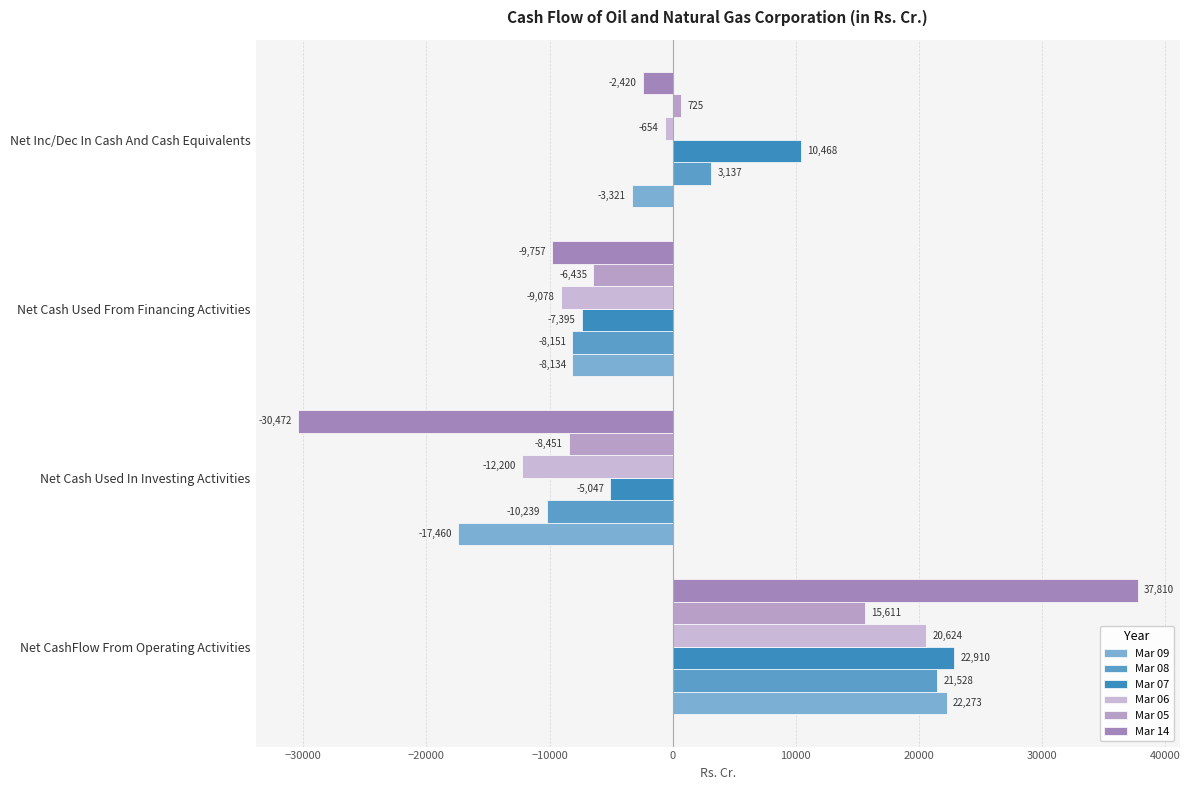

How many categories are shown in the chart?

4